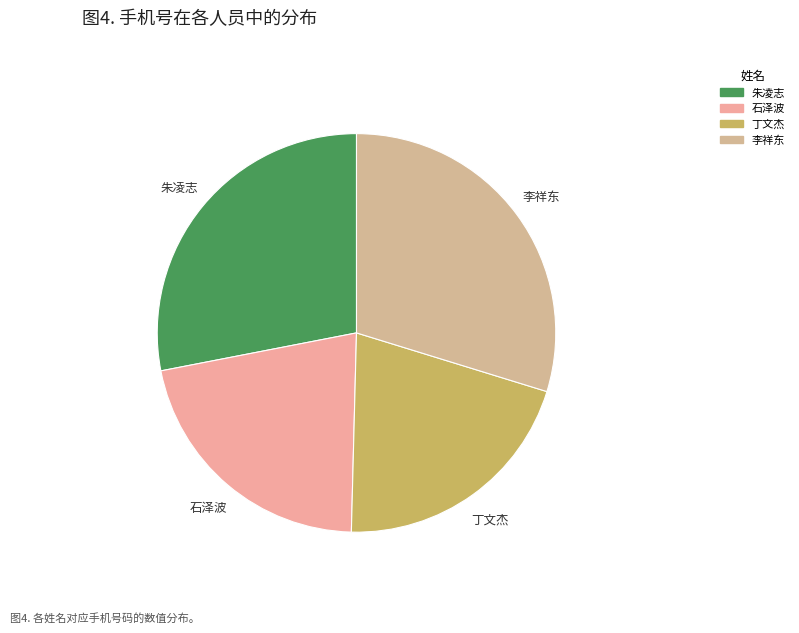

What is the smallest slice in the pie chart?

丁文杰